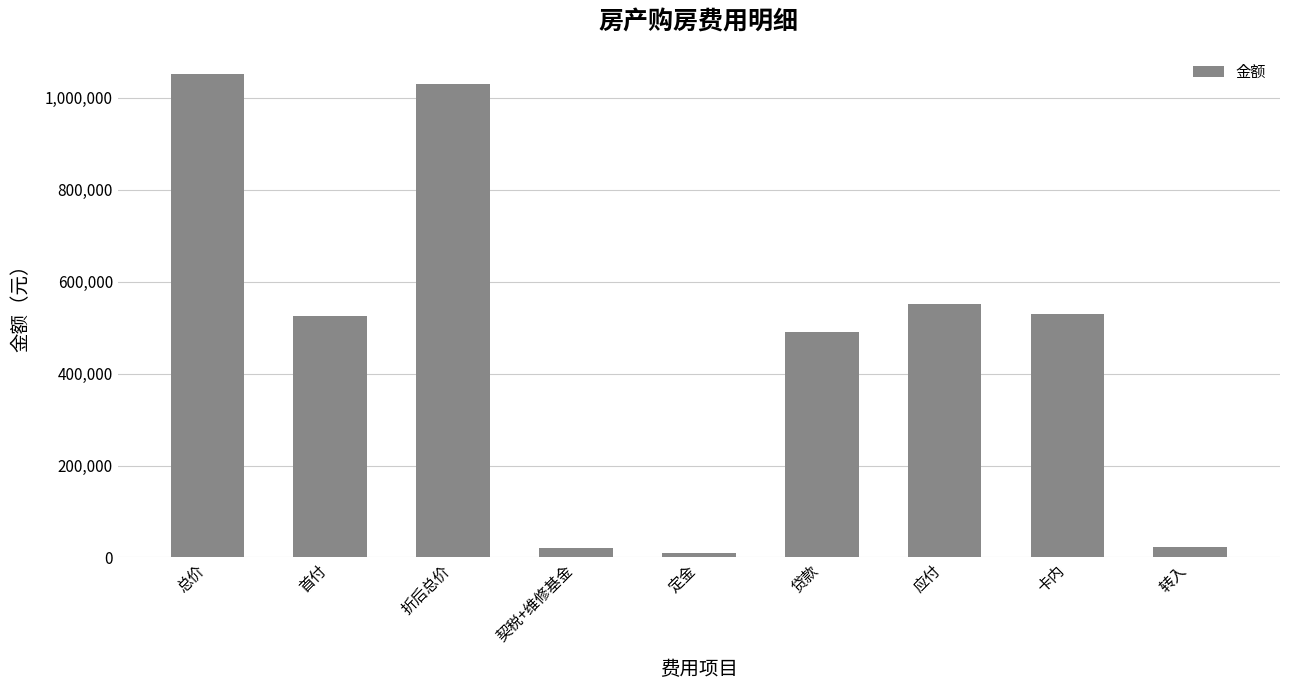

At which label does the data first exceed 525944?

总价